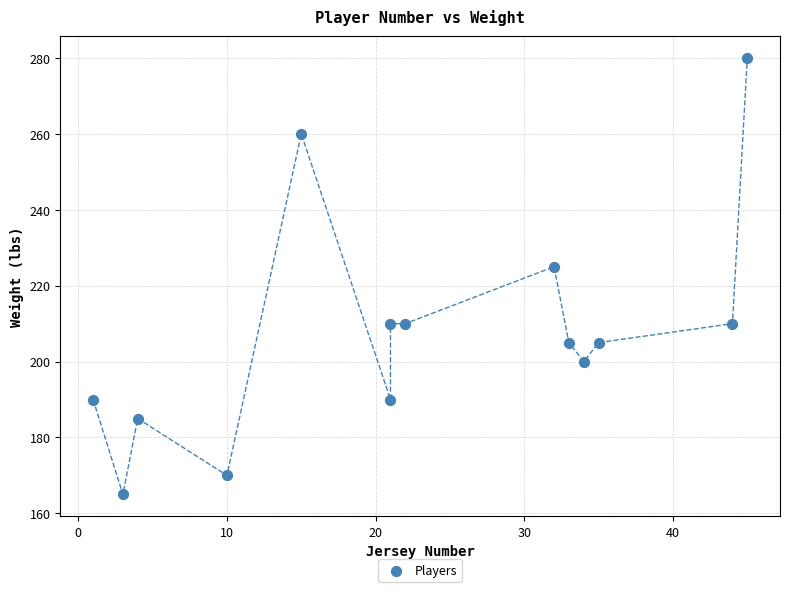

What Y value in the scatter plot is closest to 222?

225